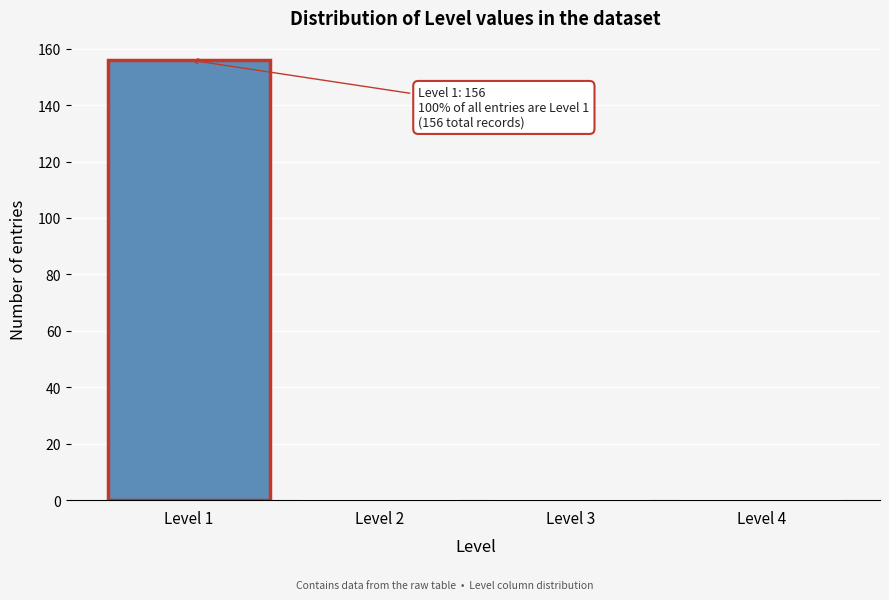

Which range on the x-axis has the tallest bar?

0.5 to 1.5